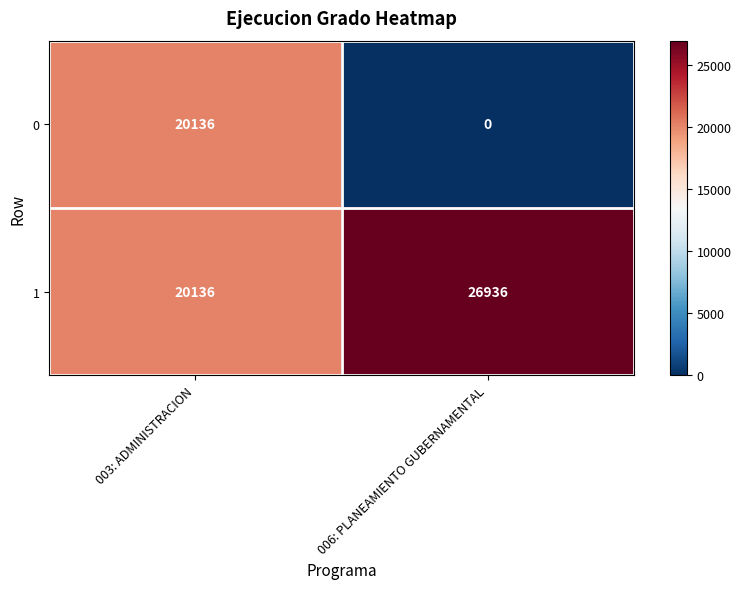

At which category does the chart reach its minimum across all series?

006: PLANEAMIENTO GUBERNAMENTAL